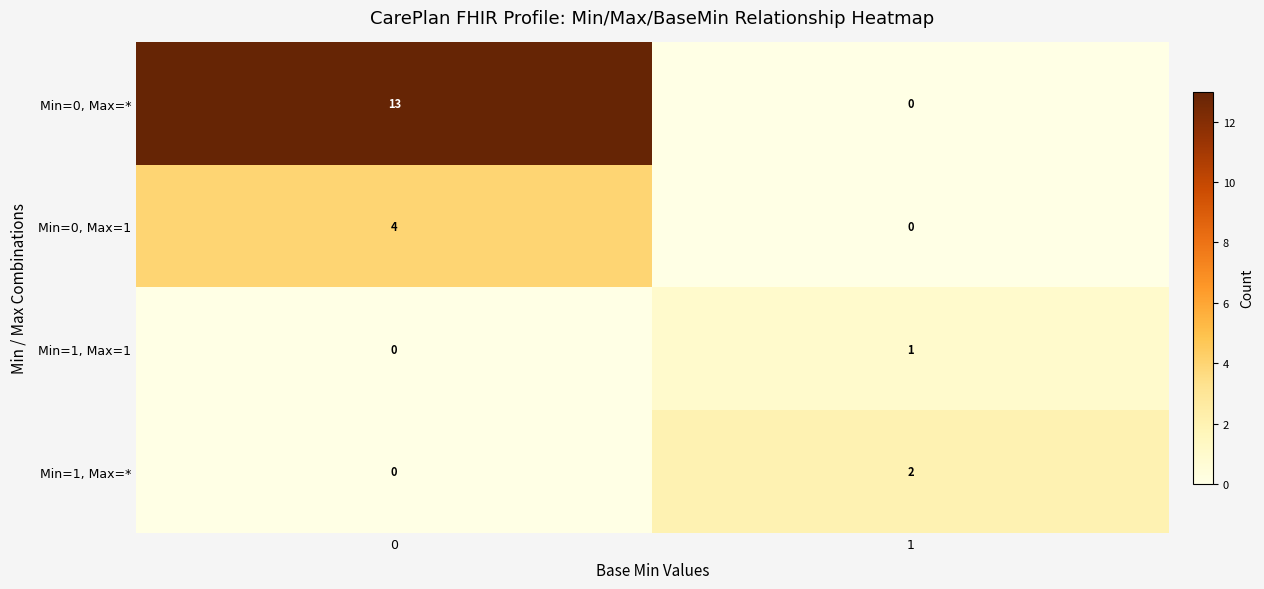

Reading left to right, extract all data points from this chart.

Min=0, Max=*: 13	0
Min=0, Max=1: 4	0
Min=1, Max=1: 0	1
Min=1, Max=*: 0	2